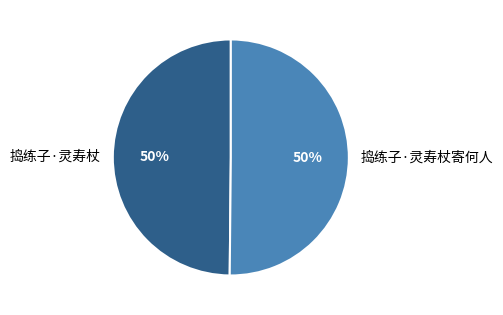

How many segments does this pie chart have?

2